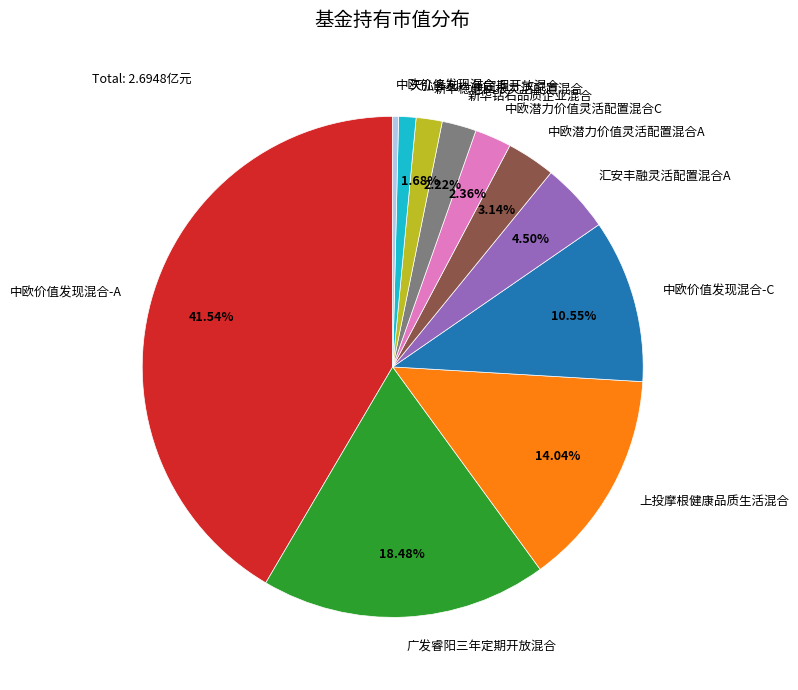

Is it true that 中欧价值发现混合-A is 42% of the pie?

True